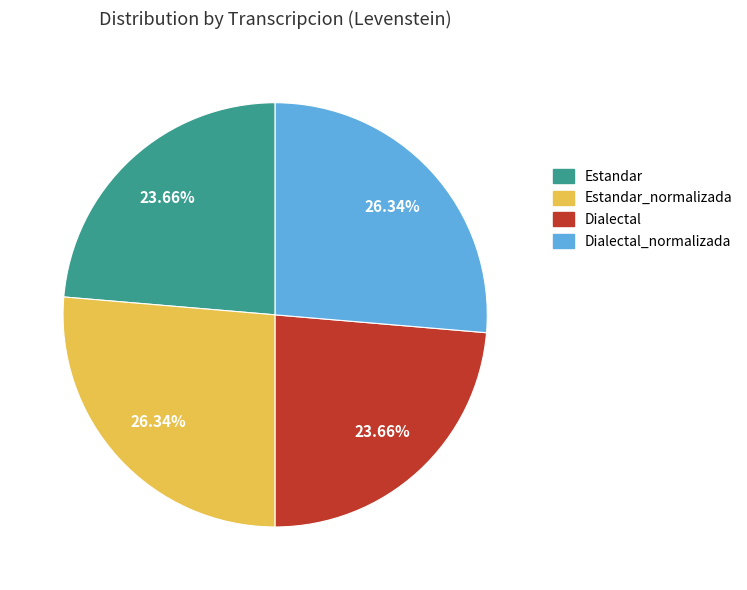

Count the number of slices in the pie.

4